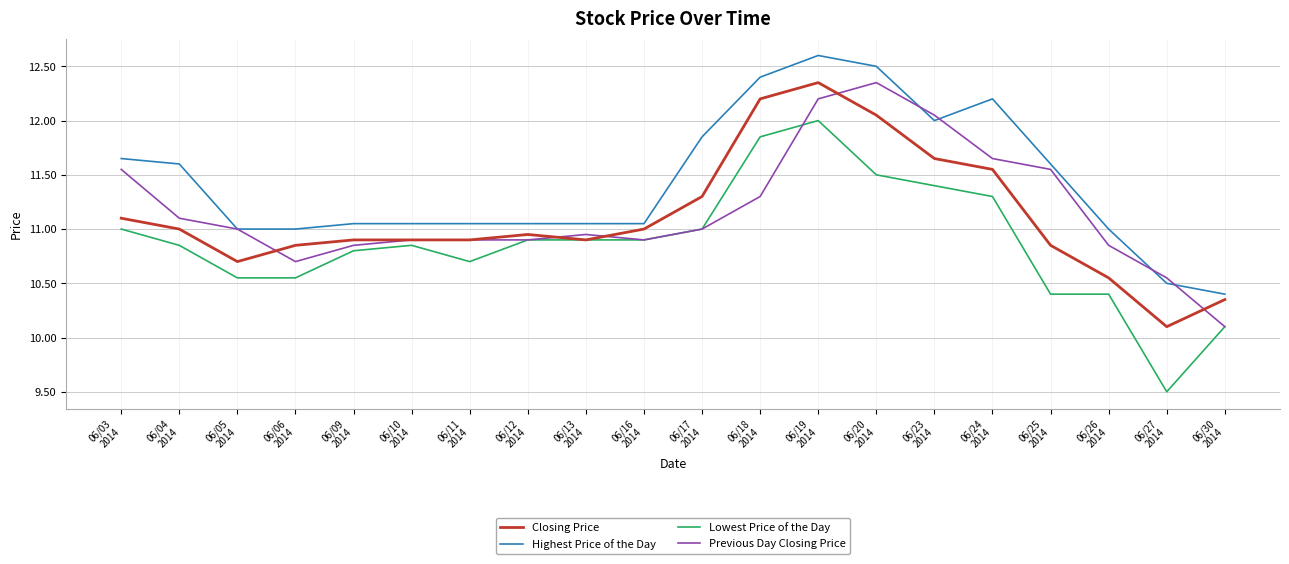

What are all the series names shown in the legend?

Closing Price, Highest Price of the Day, Lowest Price of the Day, Previous Day Closing Price